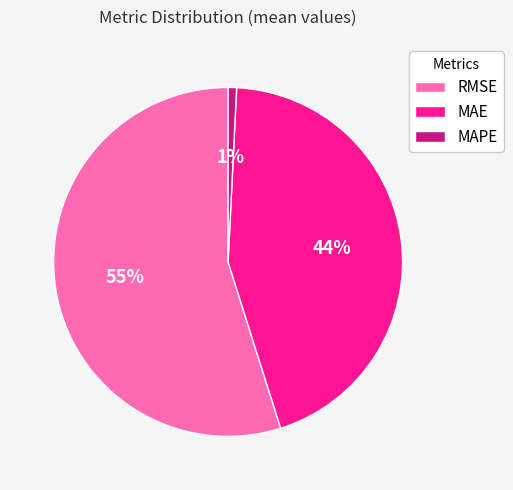

Does RMSE represent more than half of the total?

Yes